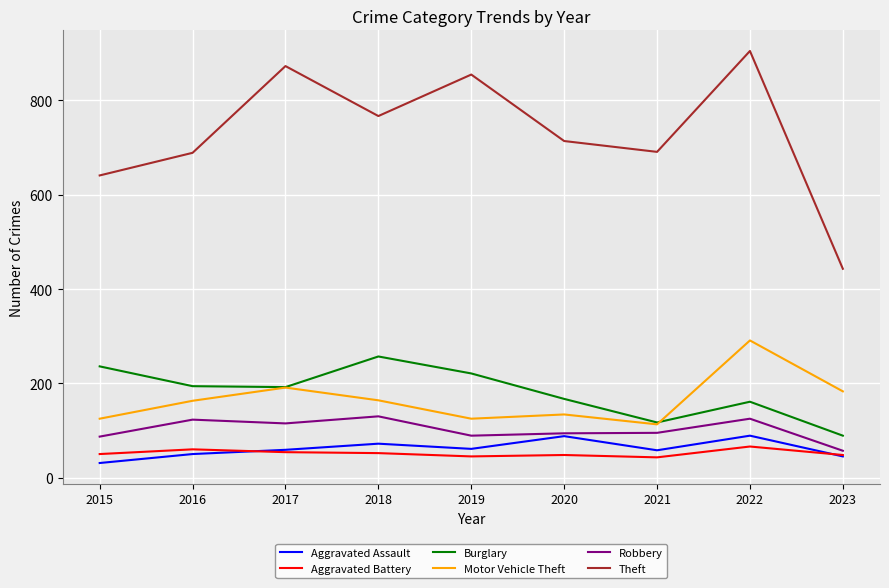

What value does the Theft series have at 2022, to the nearest 50?

900